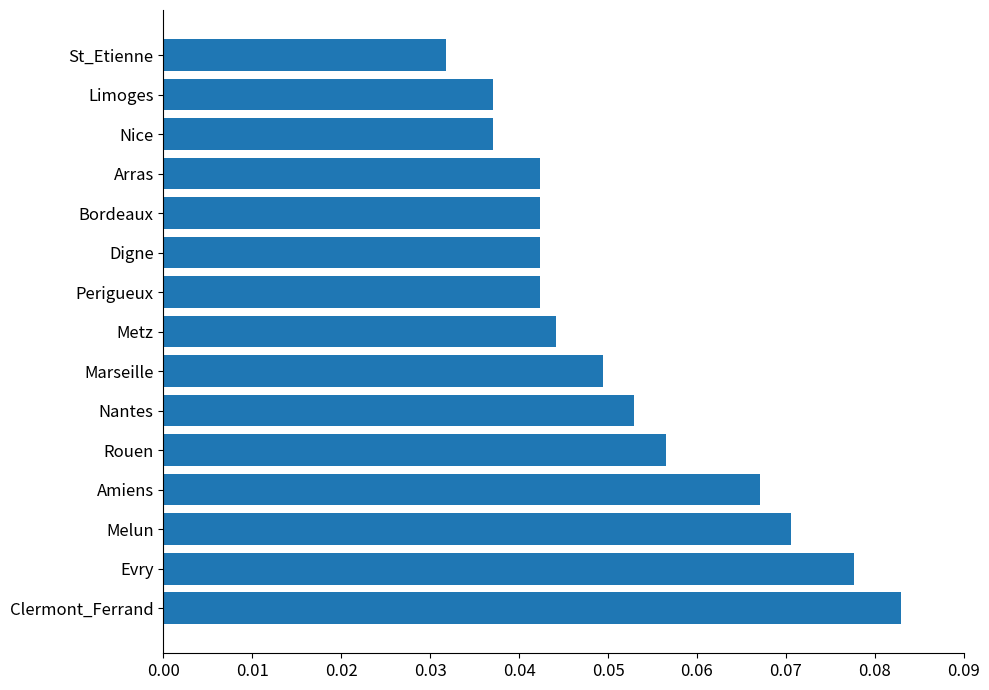

Which has a higher value, Nantes or Nice?

Nantes